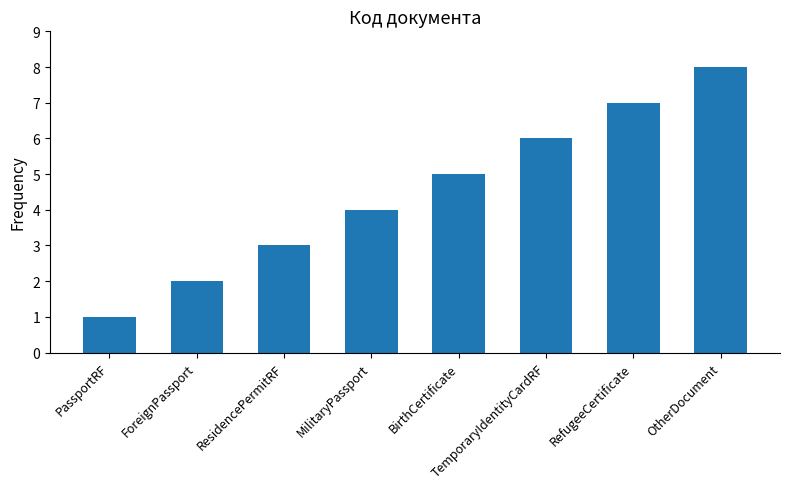

How many values are between 3 and 7?

5